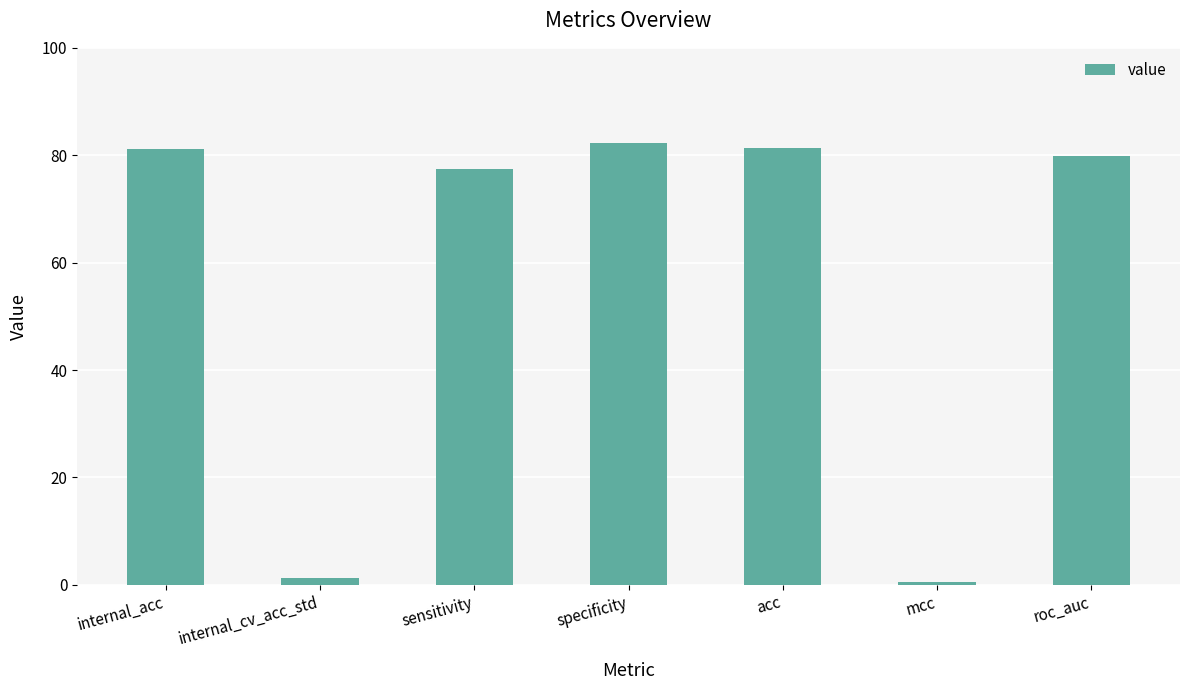

Approximately how many times larger is the value at roc_auc compared to specificity?

1.0